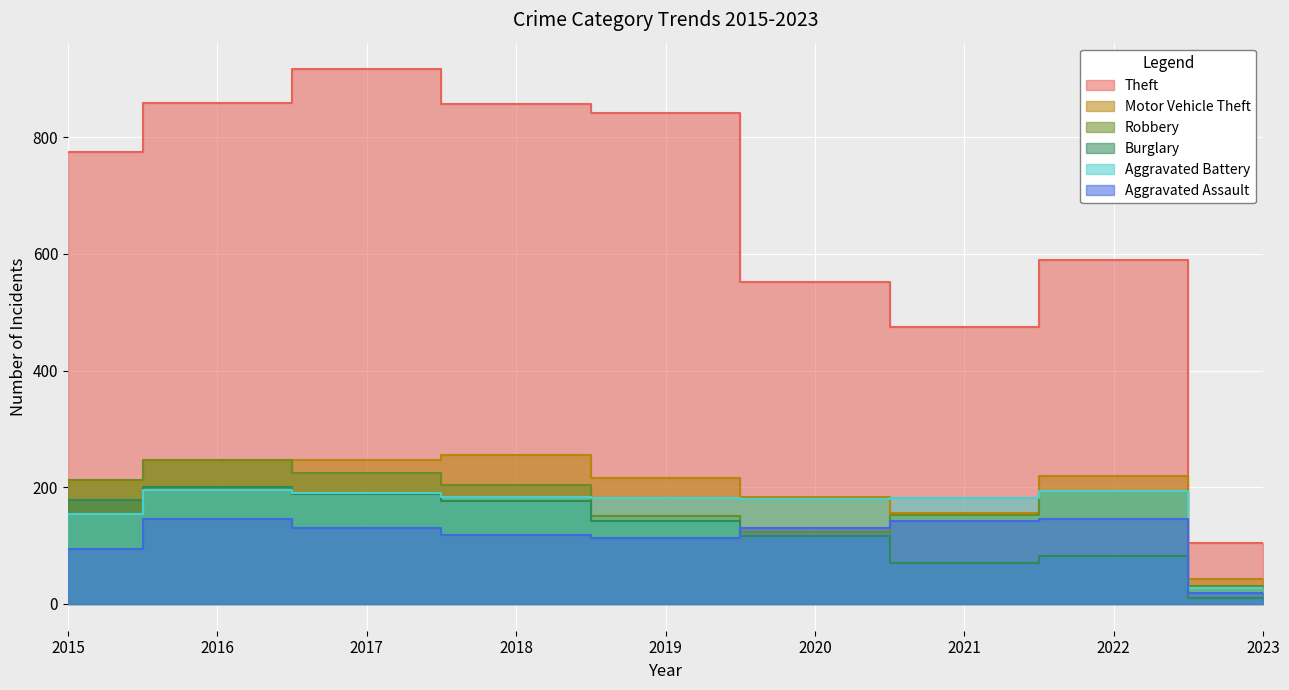

Which series has the widest spread of values?

Theft